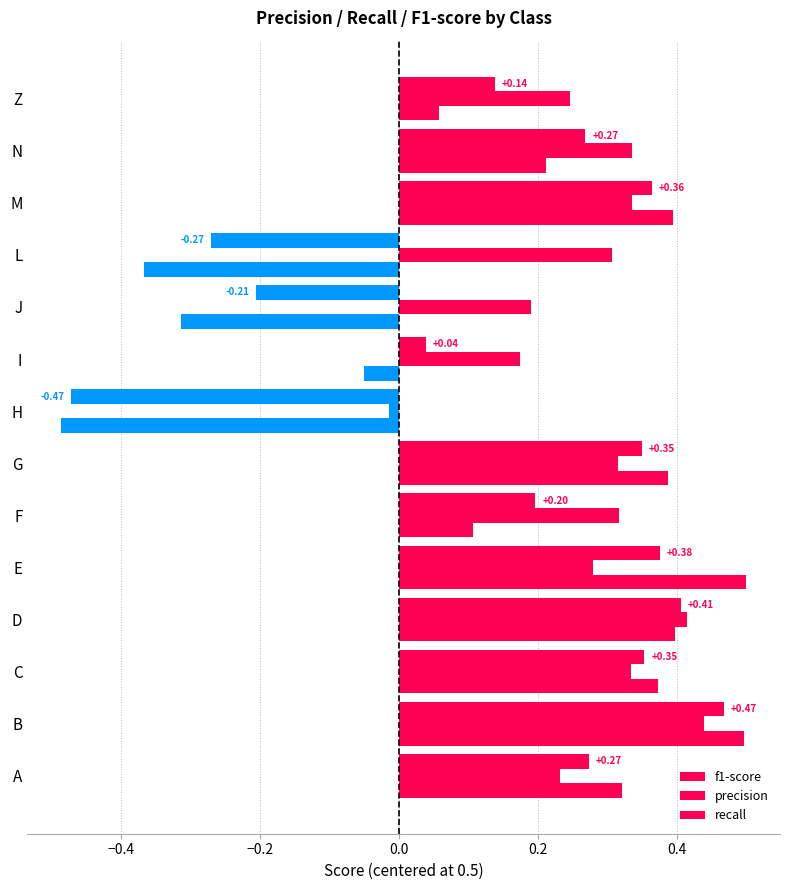

What position from the right is L?

4